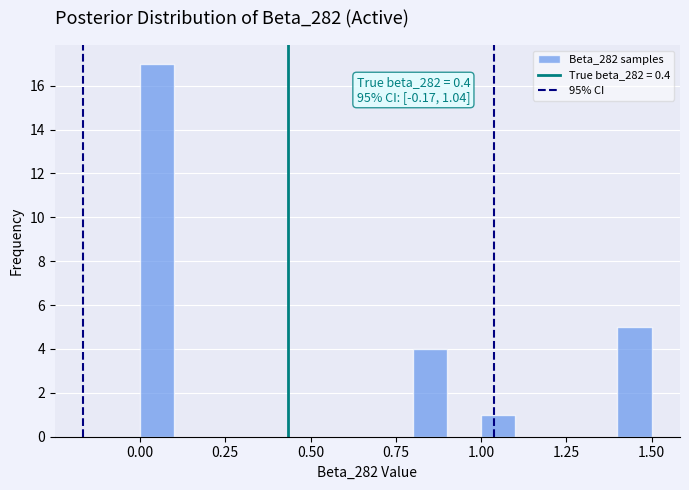

Around what value on the x-axis is the tallest bar? Give the approximate position of its centre, as read against the axis.

0.05